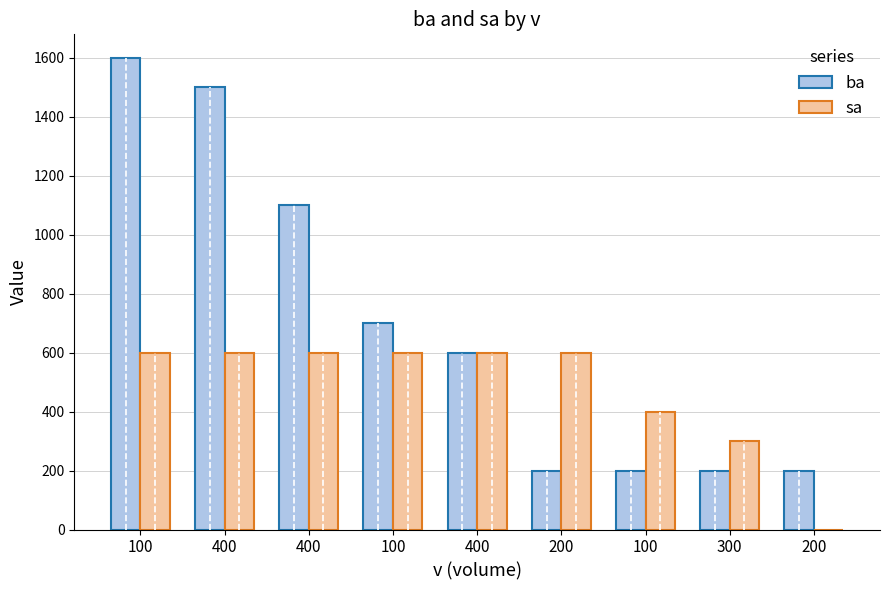

What are all the series names shown in the legend?

ba, sa